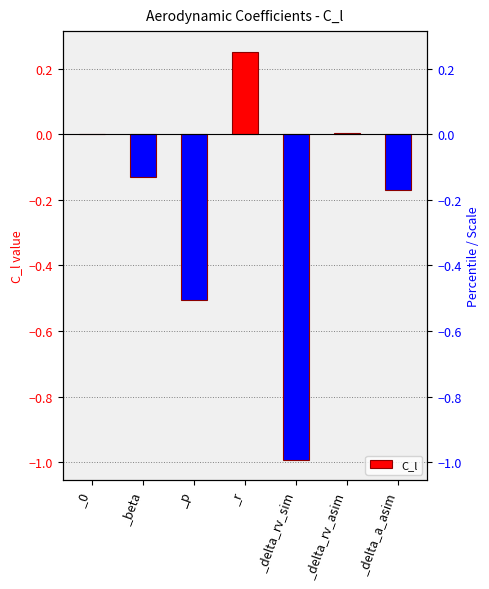

Reading left to right, transcribe all the data shown in this chart.

0.0	-0.1	-0.5	0.3	-1.0	0.0	-0.2